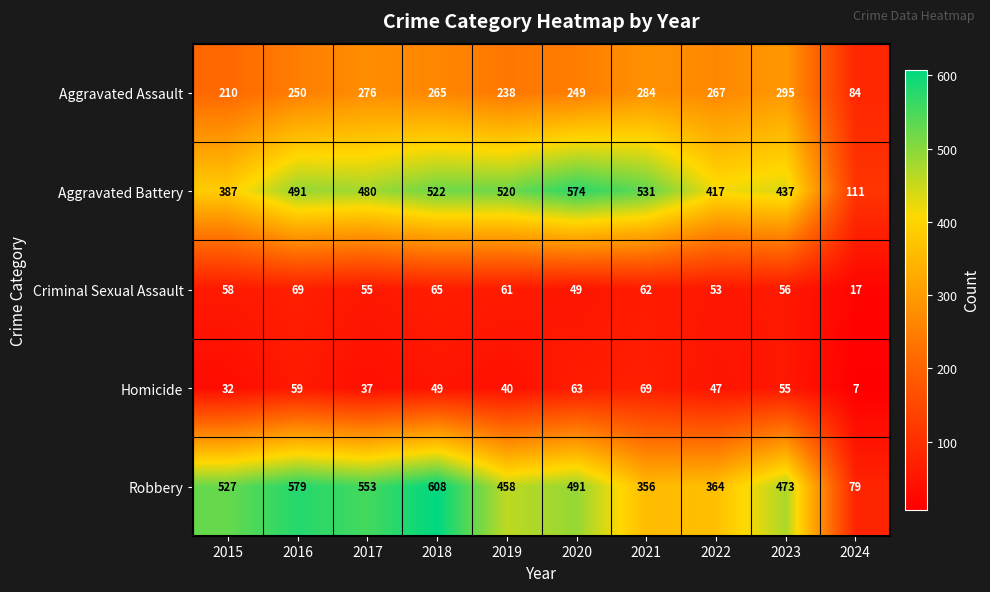

The Criminal Sexual Assault series shows 8 at 2024. True or false?

False